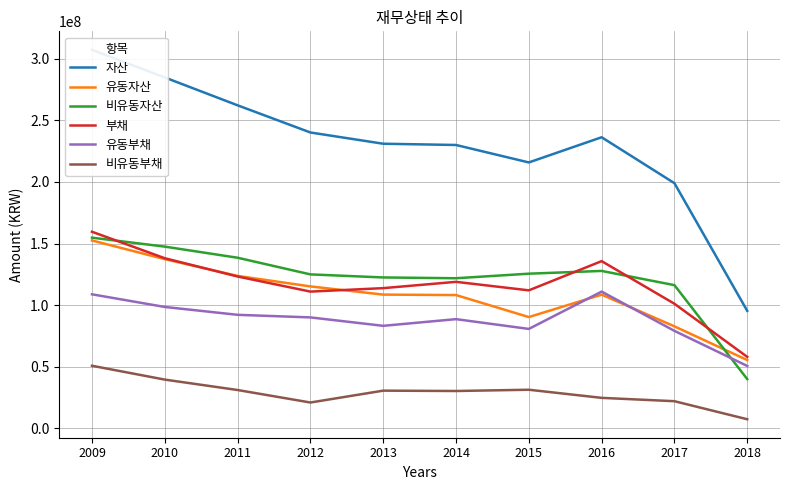

True or false: 유동자산 has a value of 34594316 at 2015.

False